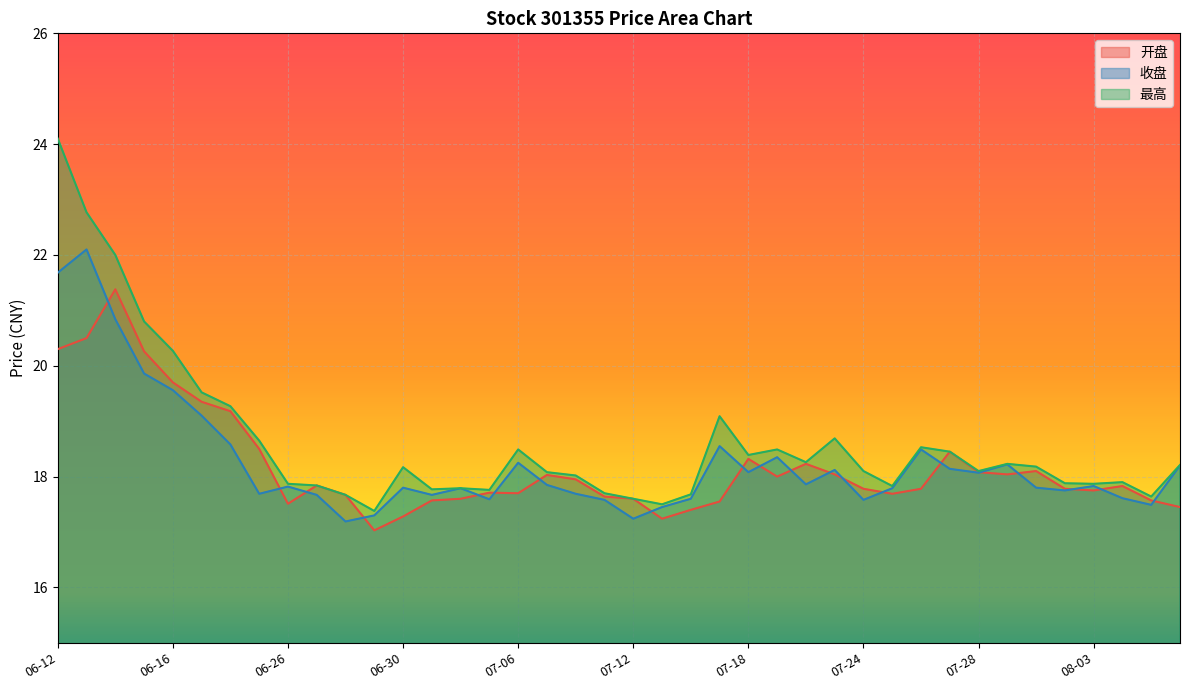

How many interior local valleys does the 最高 series have?

10